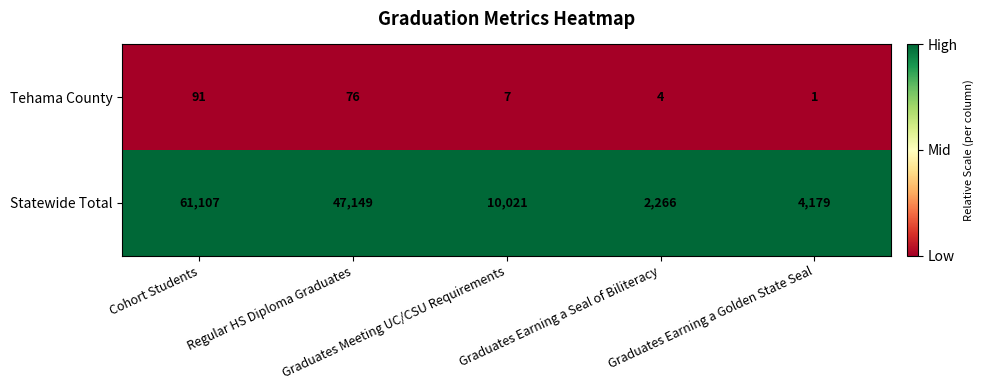

What is the difference between the maximum and minimum values in the Statewide Total series?

58841